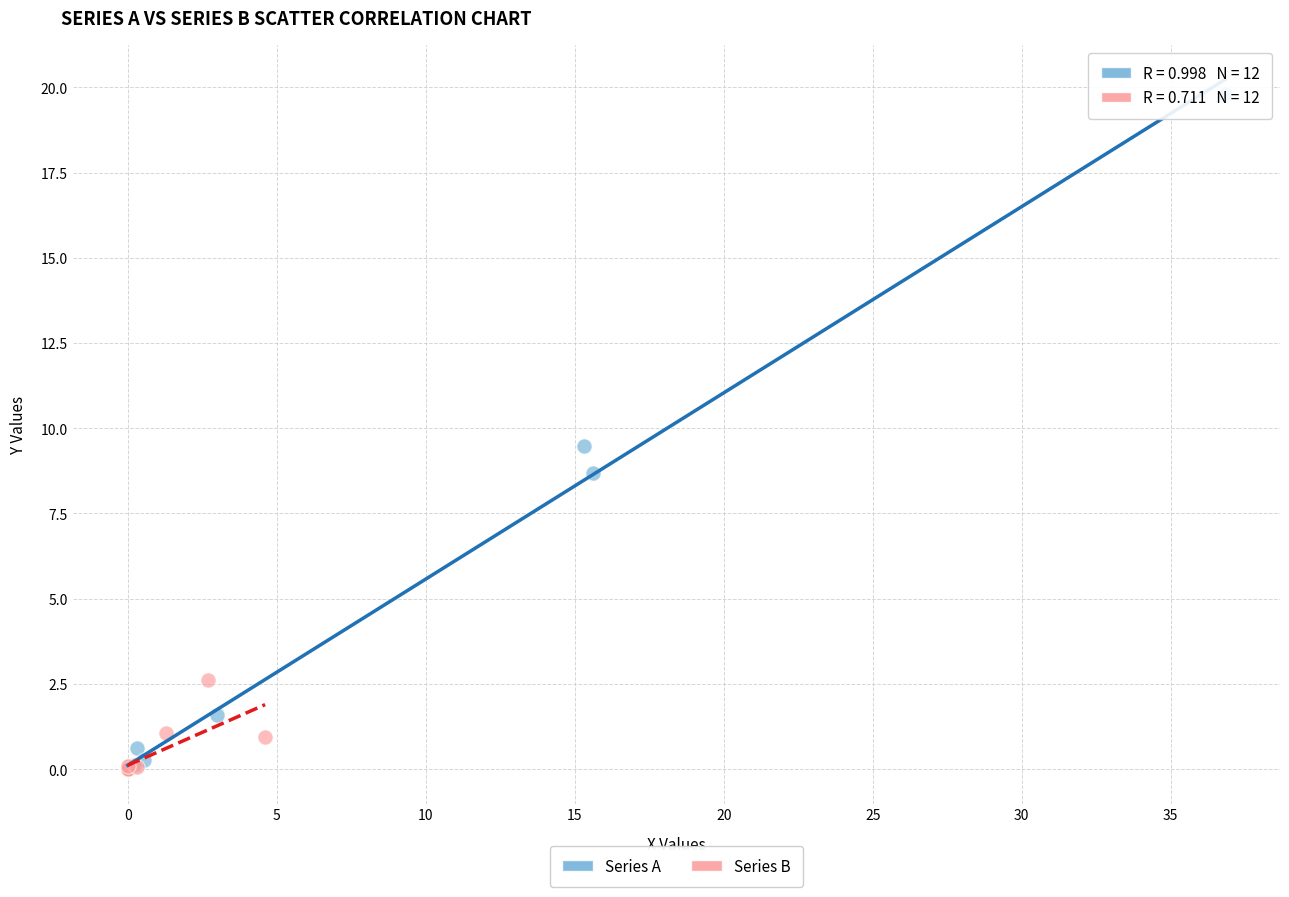

Which series contains the highest Y value?

Series A